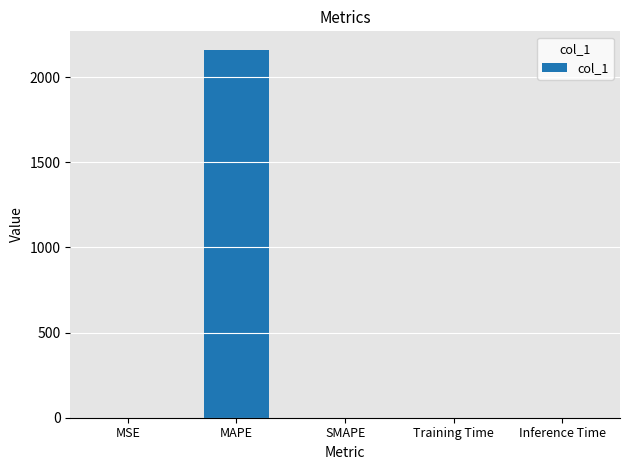

Between MAPE and MSE, which is larger?

MAPE